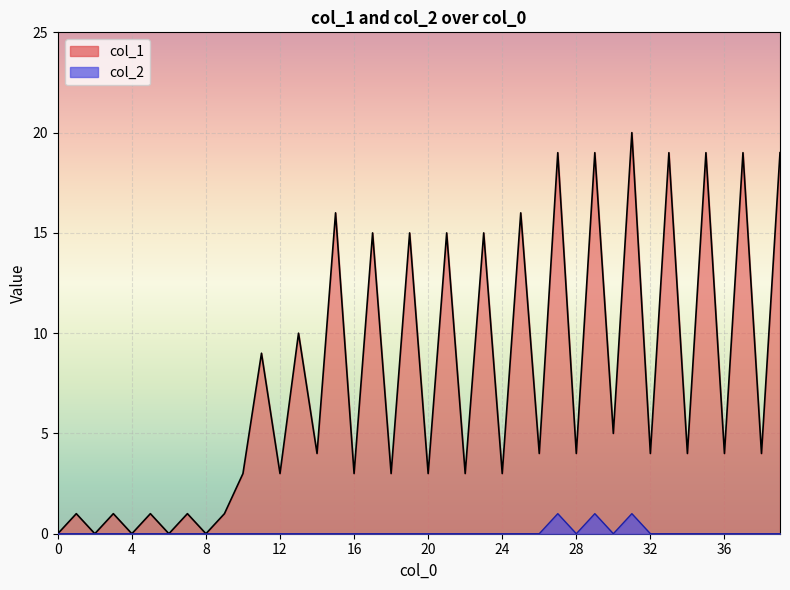

Rank the series by their maximum value, from lowest to highest.

col_2, col_1